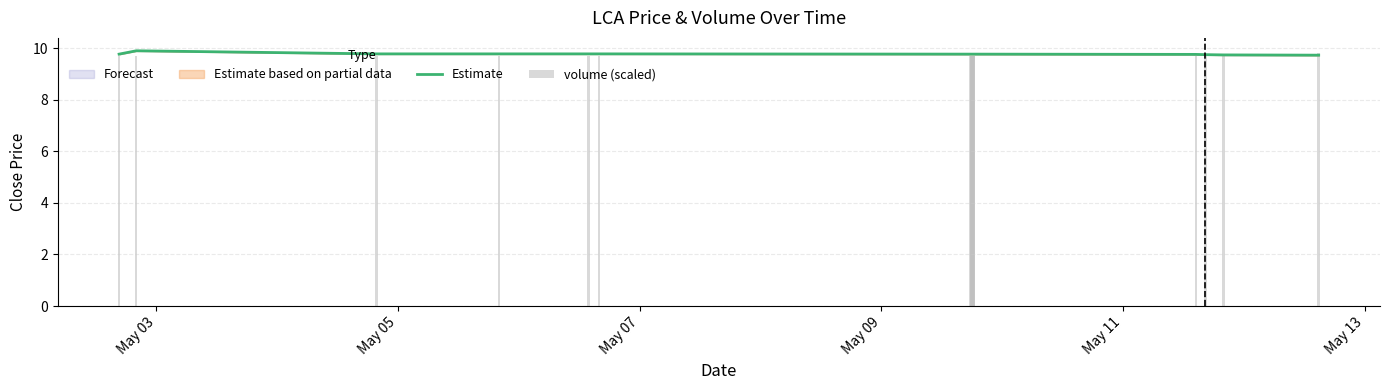

True or false: Estimate has a value of 4.4 at 12.

False